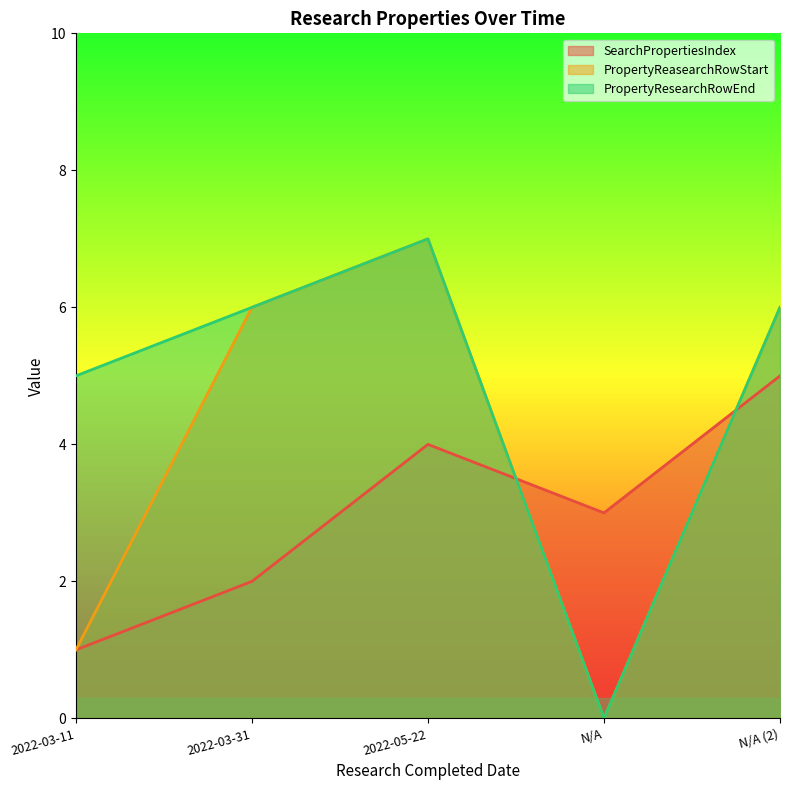

The PropertyResearchRowEnd series shows 3 at 2022-03-31. True or false?

False